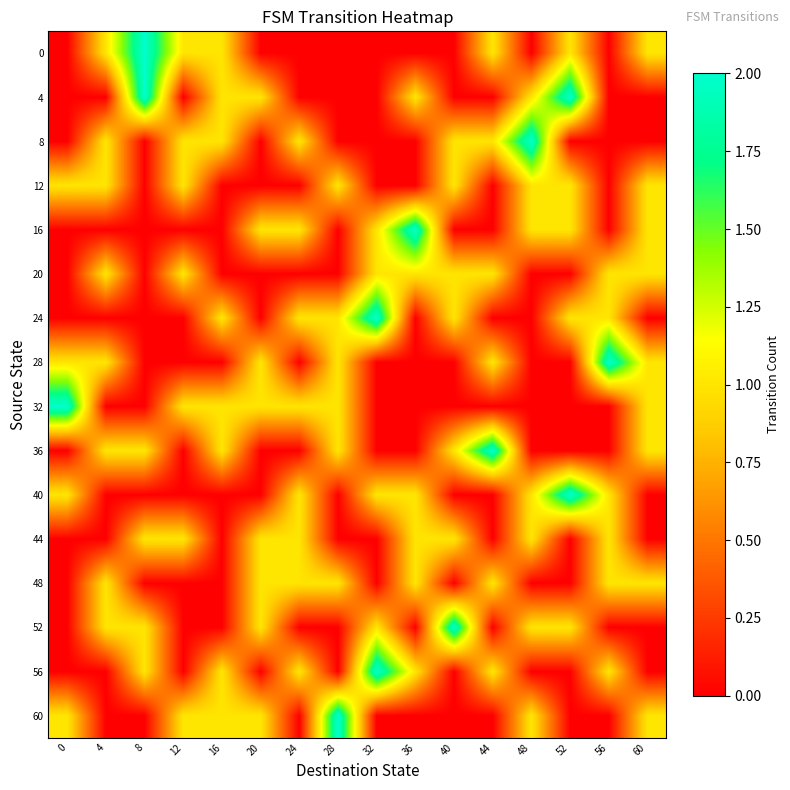

Reading right to left, list all the values displayed in this chart.

0: 60=1	56=0	52=1	48=0	44=1	40=0	36=0	32=0	28=0	24=0	20=0	16=1	12=1	8=2	4=1	0=0
4: 60=0	56=0	52=2	48=1	44=0	40=0	36=1	32=0	28=0	24=0	20=1	16=1	12=0	8=2	4=0	0=0
8: 60=0	56=0	52=0	48=2	44=1	40=1	36=0	32=0	28=0	24=1	20=0	16=1	12=1	8=0	4=1	0=0
12: 60=1	56=0	52=1	48=1	44=0	40=1	36=0	32=0	28=1	24=0	20=0	16=0	12=1	8=0	4=1	0=1
16: 60=1	56=0	52=1	48=1	44=0	40=0	36=2	32=1	28=0	24=1	20=1	16=0	12=0	8=0	4=0	0=0
20: 60=1	56=1	52=0	48=0	44=1	40=1	36=1	32=1	28=0	24=0	20=0	16=0	12=1	8=0	4=1	0=0
24: 60=0	56=1	52=1	48=0	44=0	40=1	36=0	32=2	28=1	24=1	20=0	16=1	12=0	8=0	4=0	0=0
28: 60=1	56=2	52=0	48=0	44=1	40=0	36=0	32=0	28=1	24=0	20=1	16=0	12=0	8=0	4=1	0=1
32: 60=1	56=0	52=0	48=0	44=0	40=0	36=0	32=0	28=1	24=1	20=1	16=1	12=1	8=0	4=0	0=2
36: 60=1	56=0	52=0	48=0	44=2	40=1	36=0	32=0	28=1	24=0	20=0	16=1	12=0	8=1	4=1	0=0
40: 60=0	56=1	52=2	48=1	44=0	40=0	36=1	32=1	28=0	24=1	20=0	16=0	12=0	8=0	4=0	0=1
44: 60=0	56=1	52=0	48=1	44=0	40=1	36=1	32=0	28=0	24=1	20=1	16=0	12=1	8=1	4=0	0=0
48: 60=1	56=1	52=0	48=0	44=1	40=0	36=1	32=0	28=1	24=1	20=1	16=0	12=0	8=0	4=1	0=0
52: 60=0	56=0	52=1	48=1	44=0	40=2	36=0	32=1	28=0	24=0	20=1	16=0	12=0	8=1	4=1	0=0
56: 60=0	56=1	52=0	48=0	44=1	40=0	36=1	32=2	28=0	24=1	20=0	16=1	12=0	8=1	4=0	0=0
60: 60=1	56=0	52=0	48=1	44=0	40=0	36=0	32=0	28=2	24=0	20=1	16=1	12=1	8=0	4=0	0=1